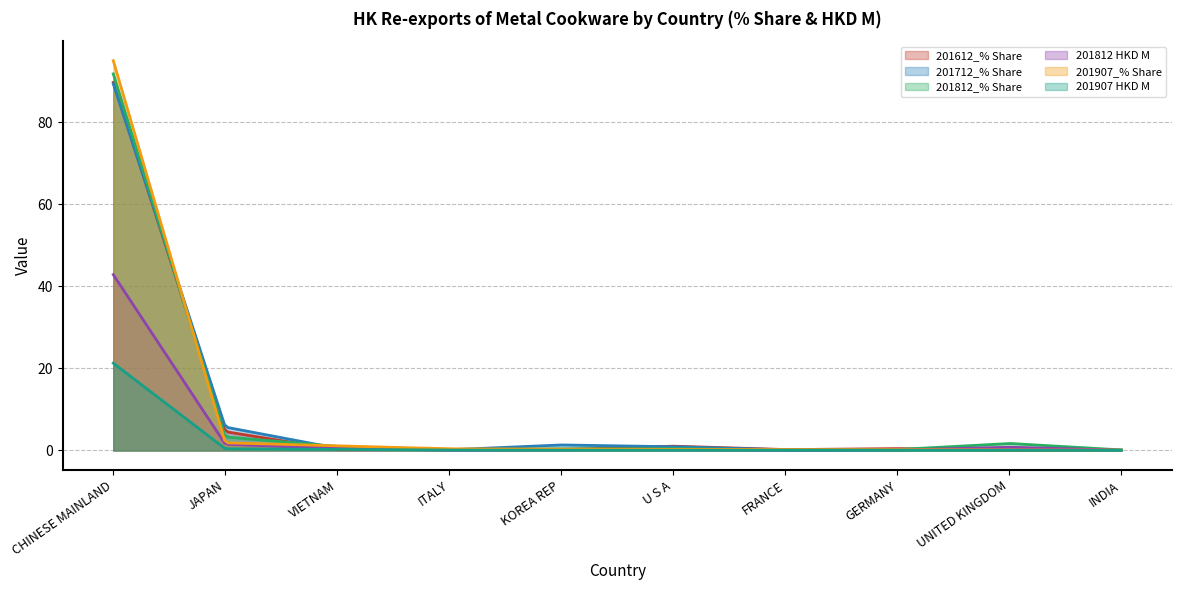

At how many categories does at least one series exceed 10?

32